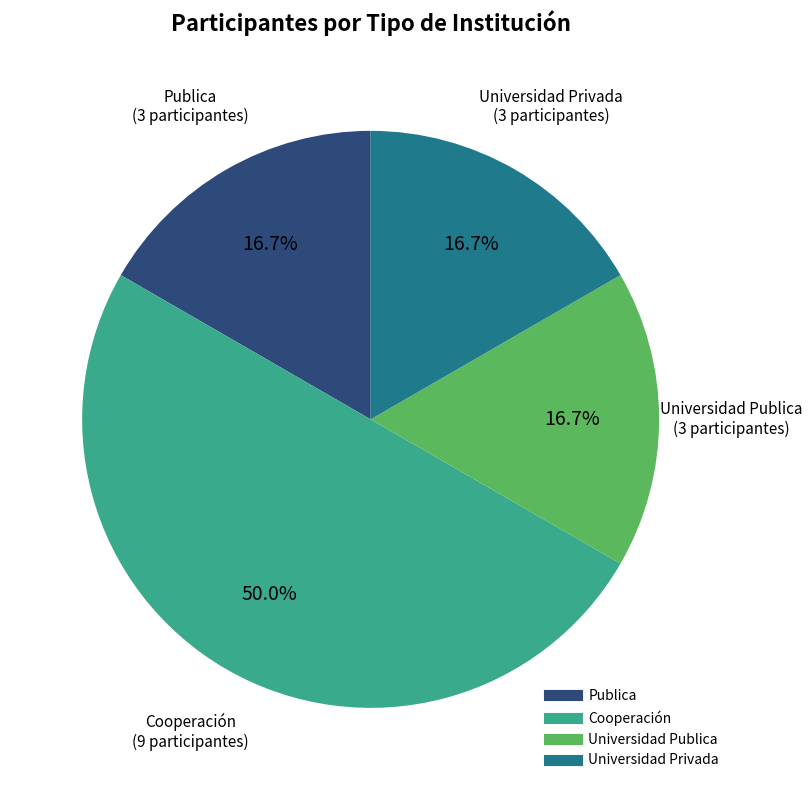

How much of the chart is everything except Cooperación?

50.0%